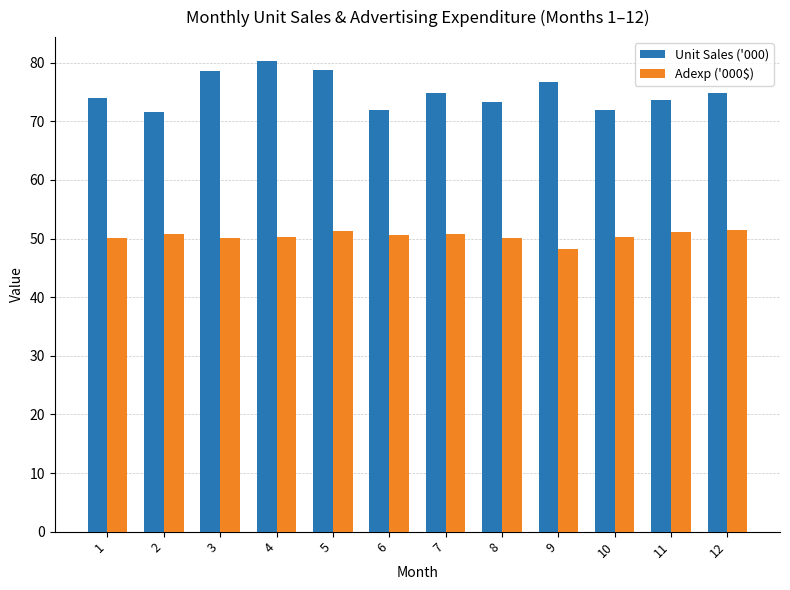

What is the total value across all series at 11?

124.7